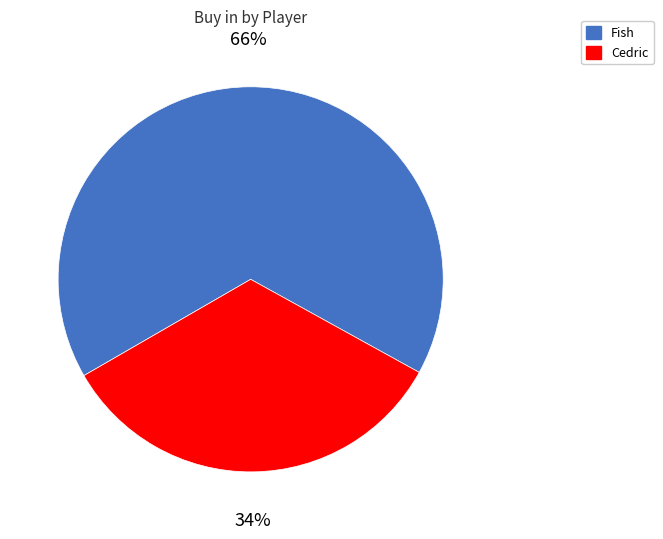

The Fish slice represents 66% of the pie. True or false?

True